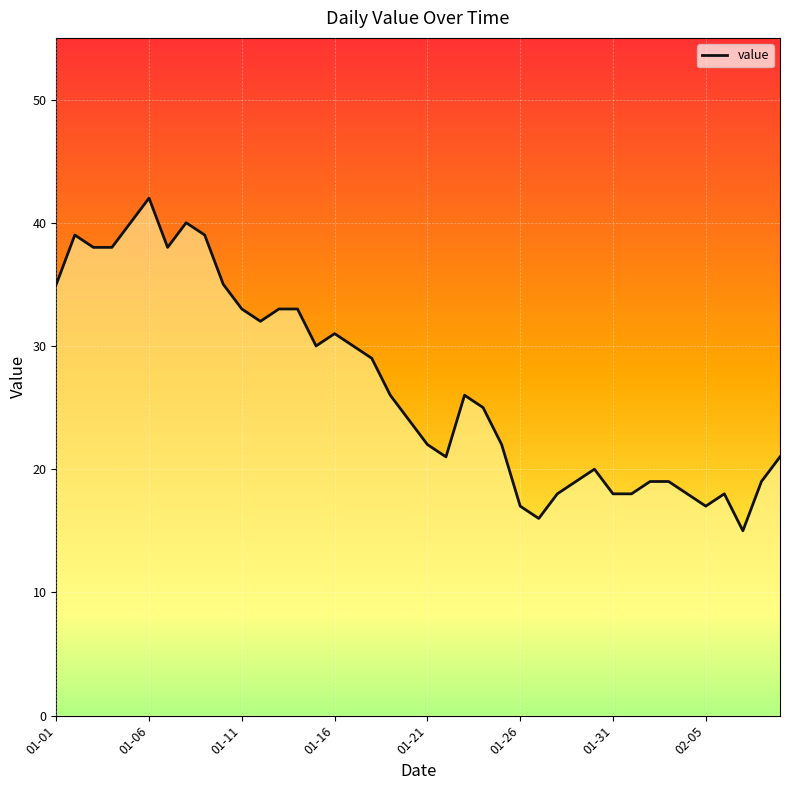

How many interior local valleys (lower than both neighbors) does the data have?

7